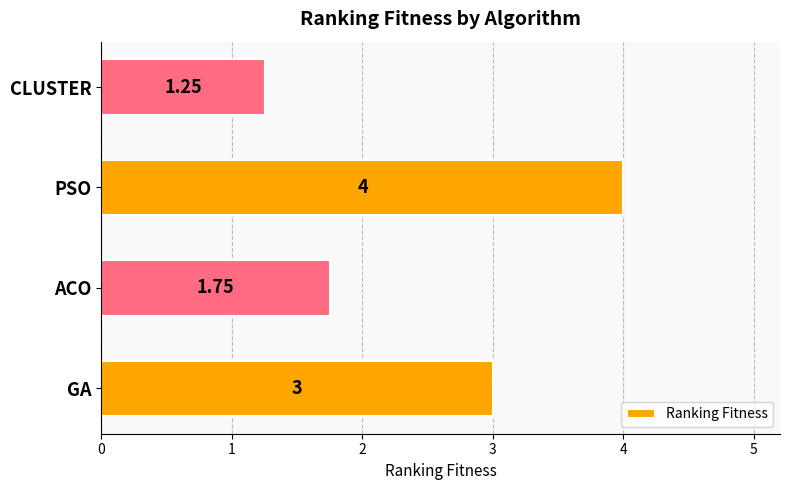

Where is the data nearest to the value 2?

ACO